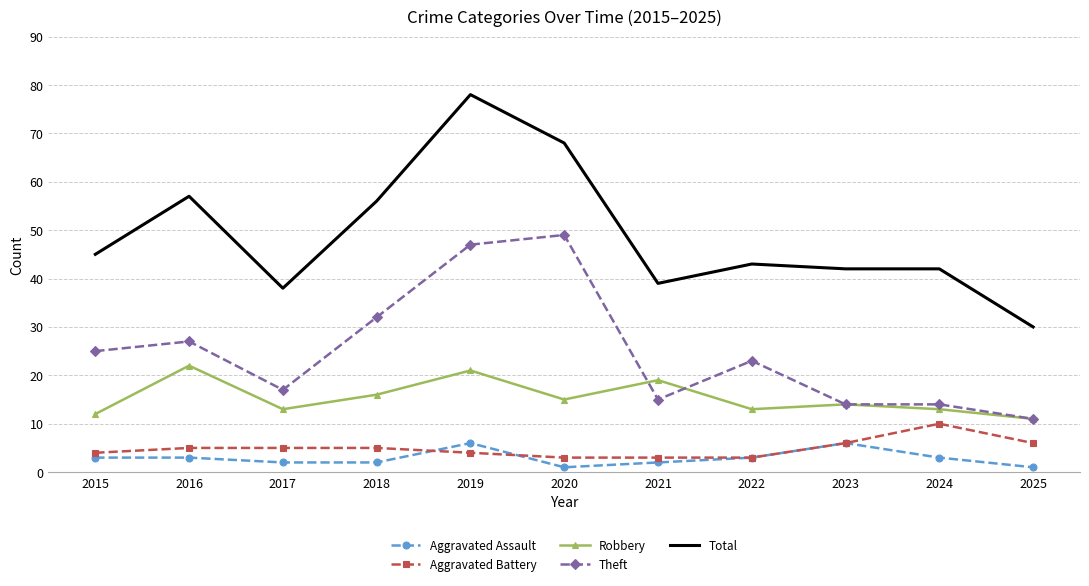

At how many categories does at least one series exceed 69?

1